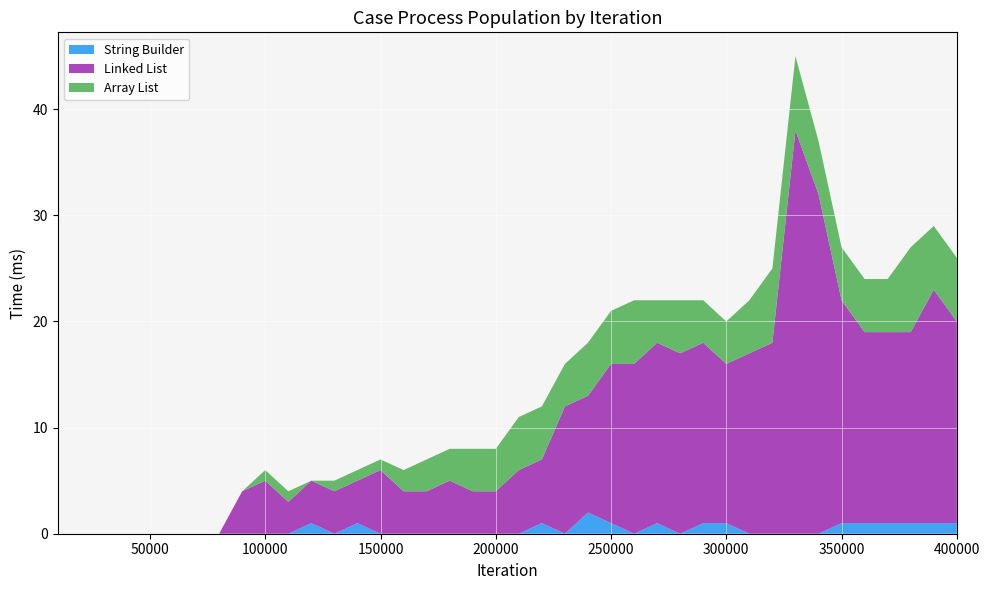

Reading left to right, transcribe all the data shown in this chart.

String Builder: 0	0	0	0	0	0	0	0	0	0	0	1	0	1	0	0	0	0	0	0	0	1	0	2	1	0	1	0	1	1	0	0	0	0	1	1	1	1	1	1
Linked List: 0	0	0	0	0	0	0	0	4	5	3	4	4	4	6	4	4	5	4	4	6	6	12	11	15	16	17	17	17	15	17	18	38	32	21	18	18	18	22	19
Array List: 0	0	0	0	0	0	0	0	0	1	1	0	1	1	1	2	3	3	4	4	5	5	4	5	5	6	4	5	4	4	5	7	7	5	5	5	5	8	6	6